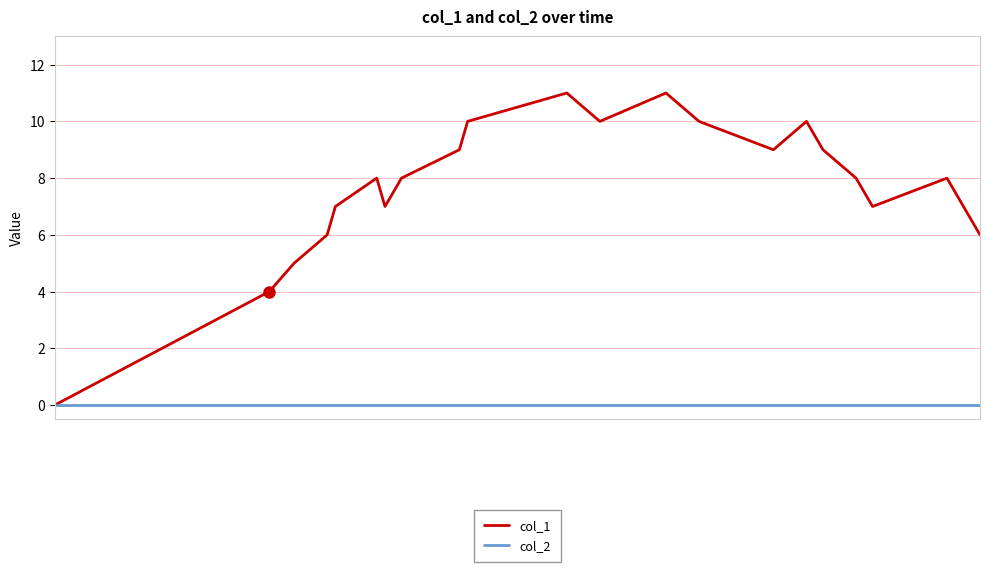

Rank the series by their maximum value, from lowest to highest.

col_2, col_1